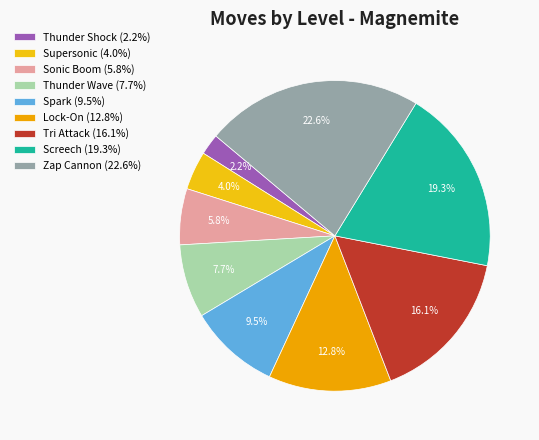

How many segments does this pie chart have?

9